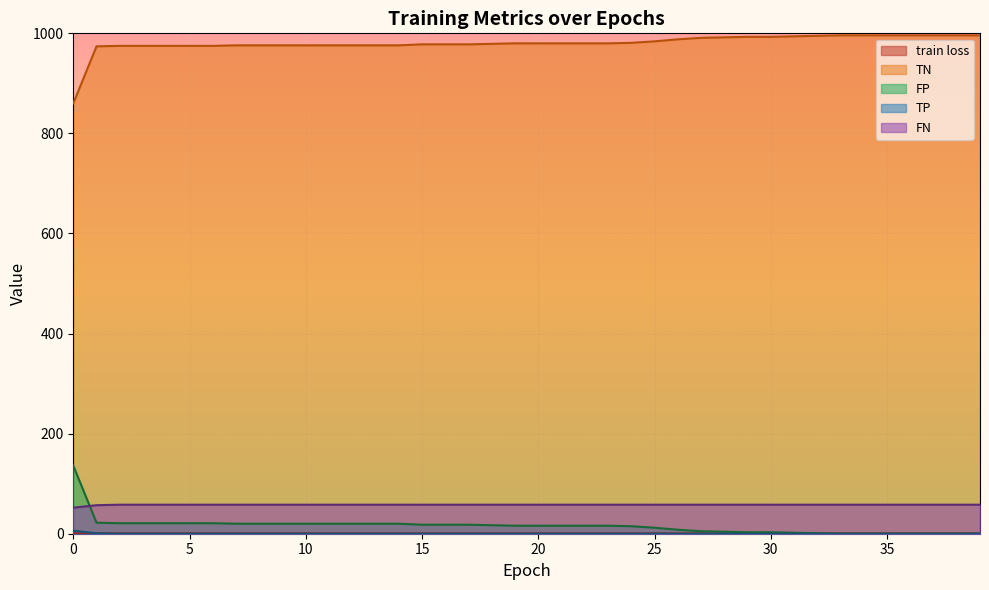

True or false: train loss has more than 0 interior local peaks.

False